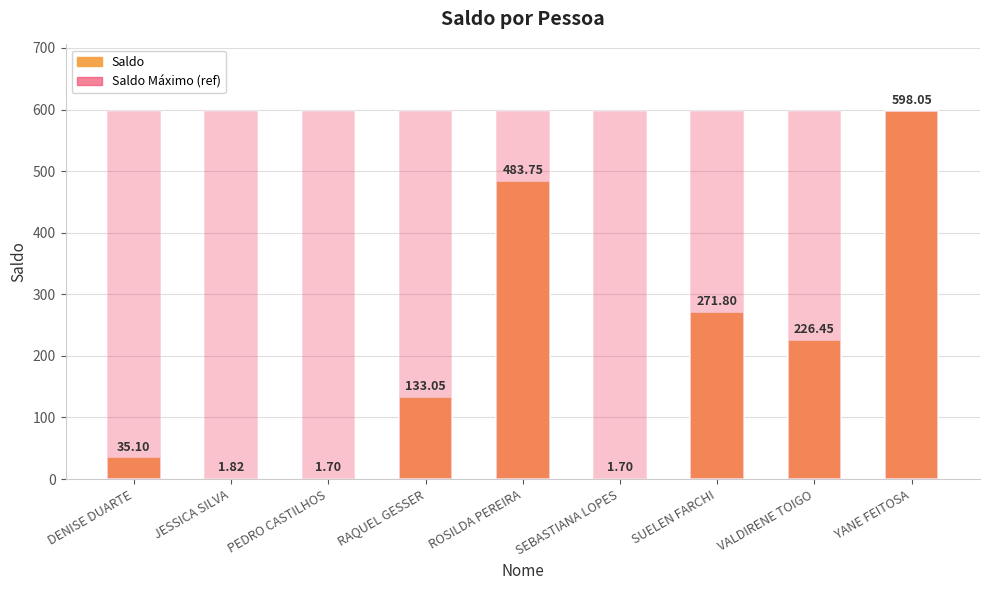

The value of Saldo Máximo (ref) at RAQUEL GESSER is 230.6. True or false?

False